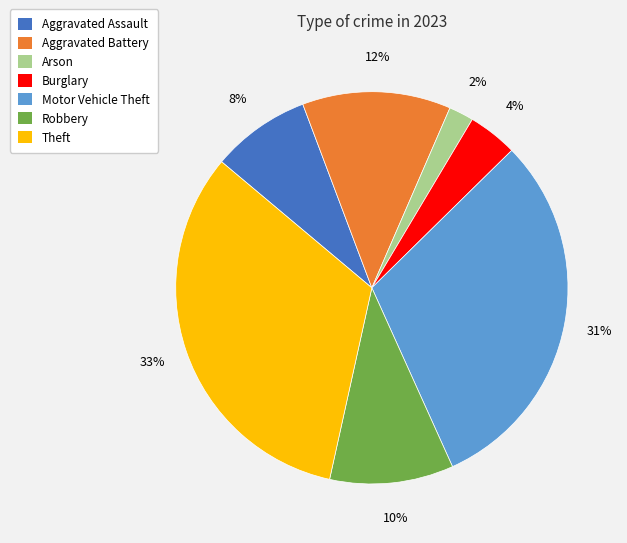

How many slices are in this pie chart?

7